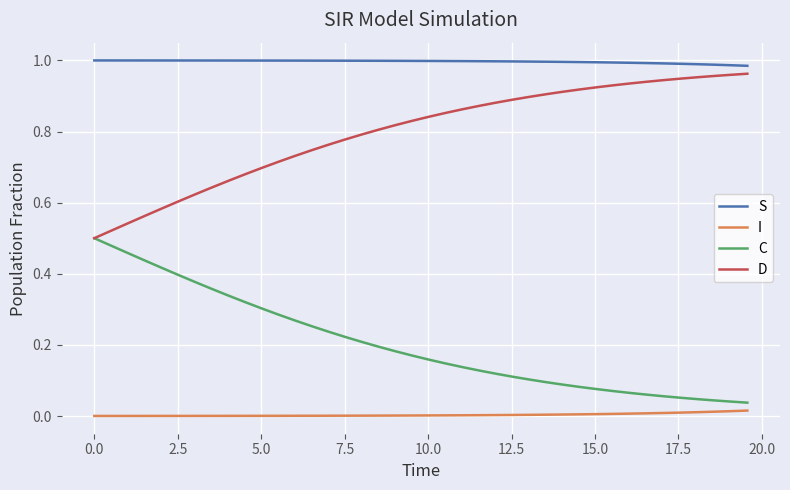

True or false: I and S intersect in this chart.

False